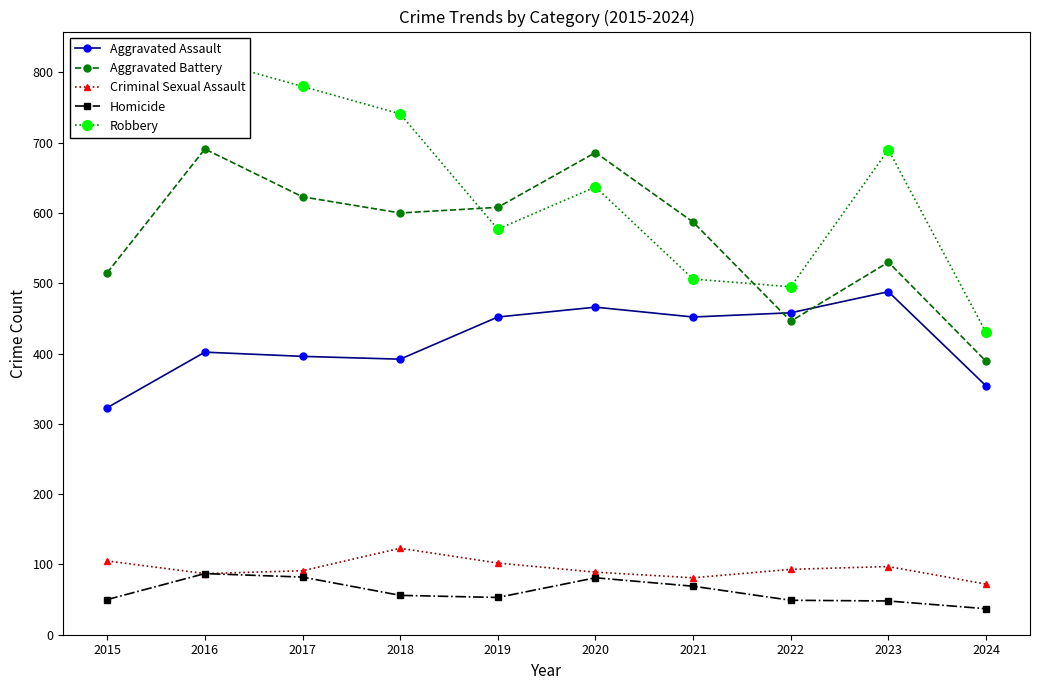

What is the total value across all series at 2017?

1972